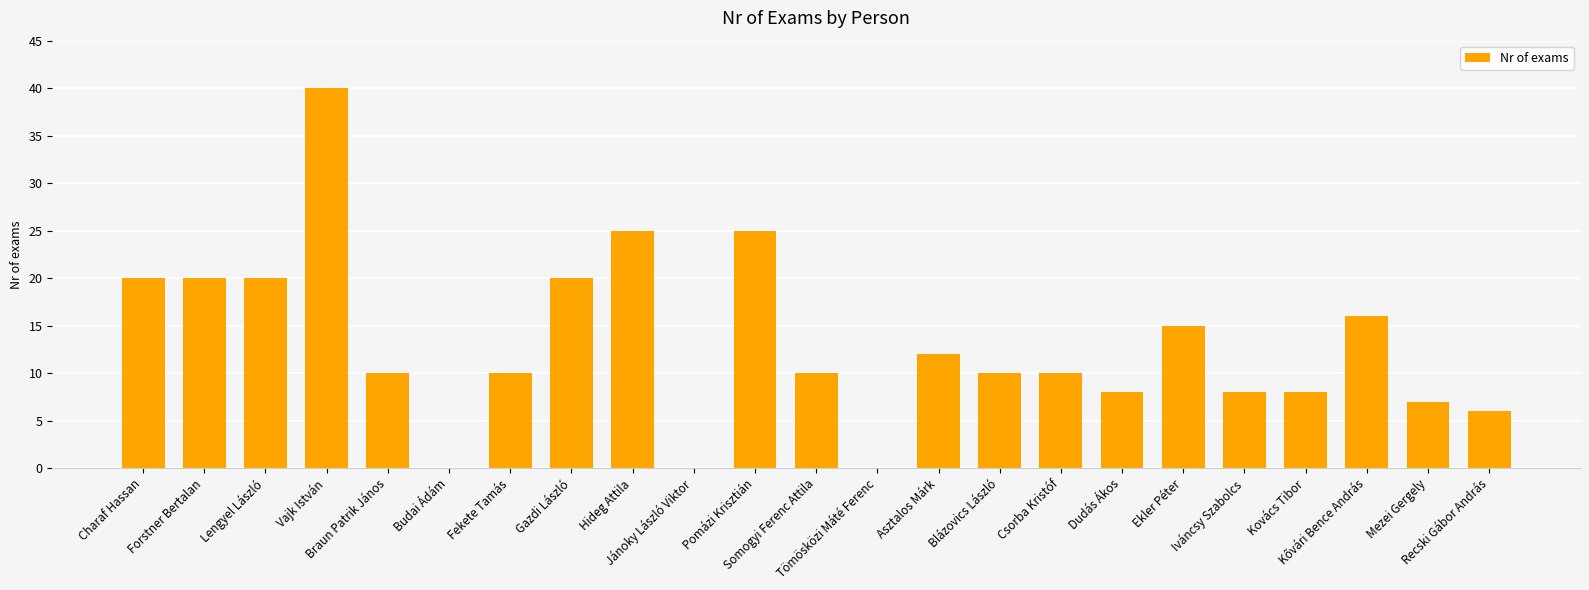

How many distinct data groups are displayed?

1